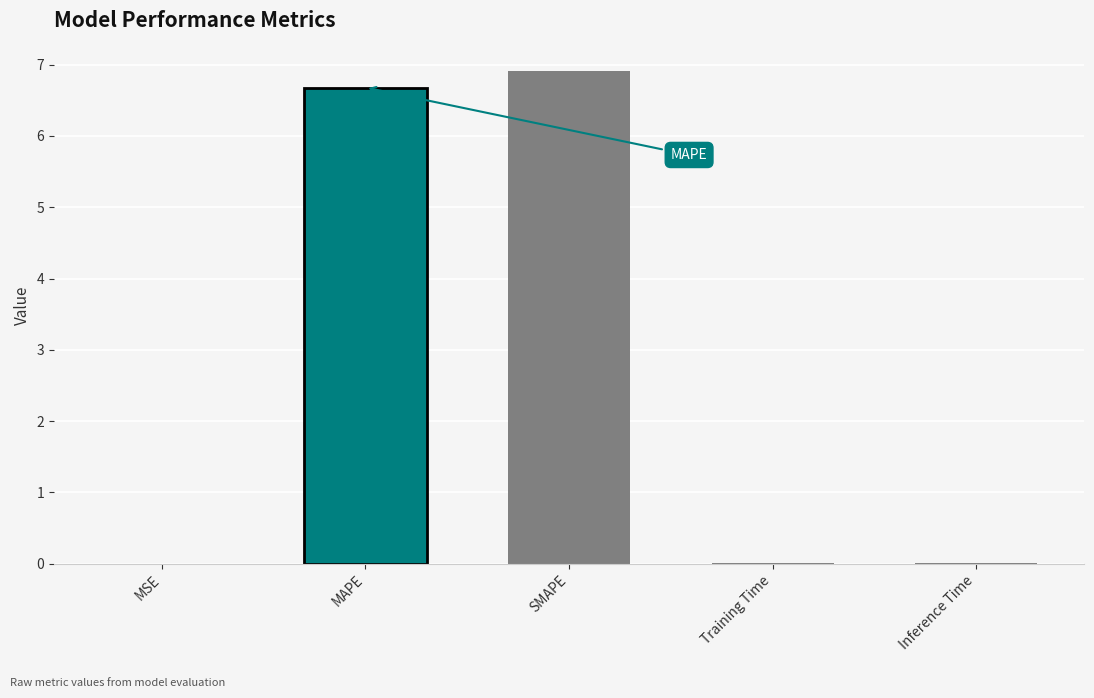

At which category does the chart reach its peak across all series?

SMAPE